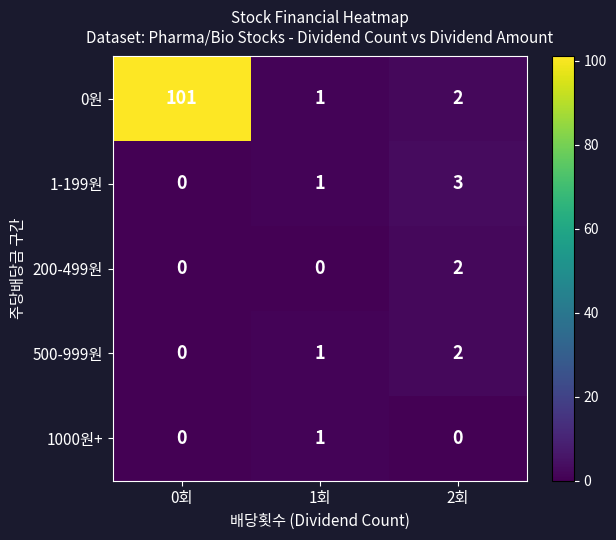

How many data points in 1-199원 are less than 1?

1